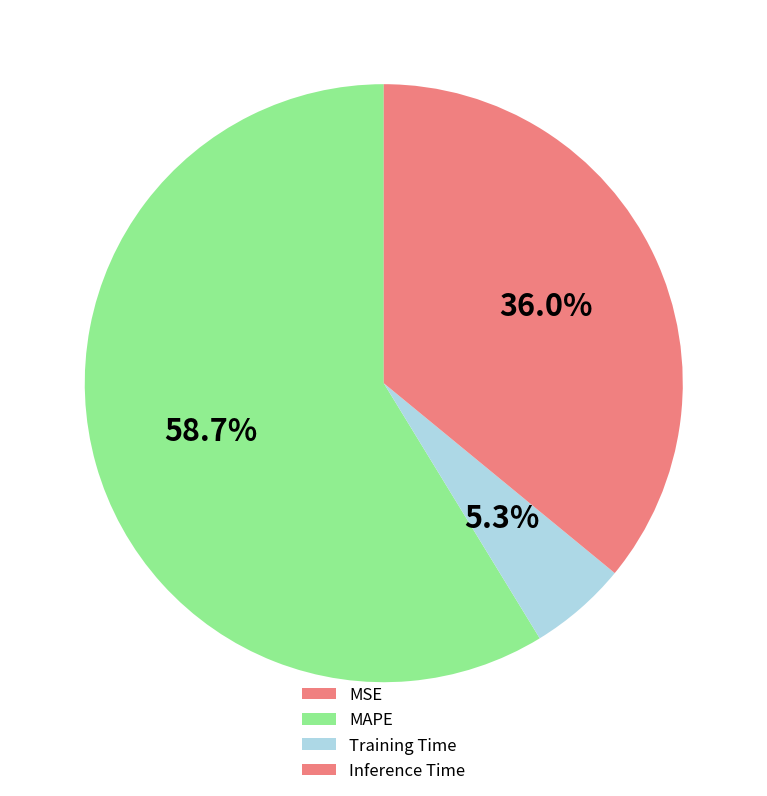

Does any single category account for the majority?

Yes